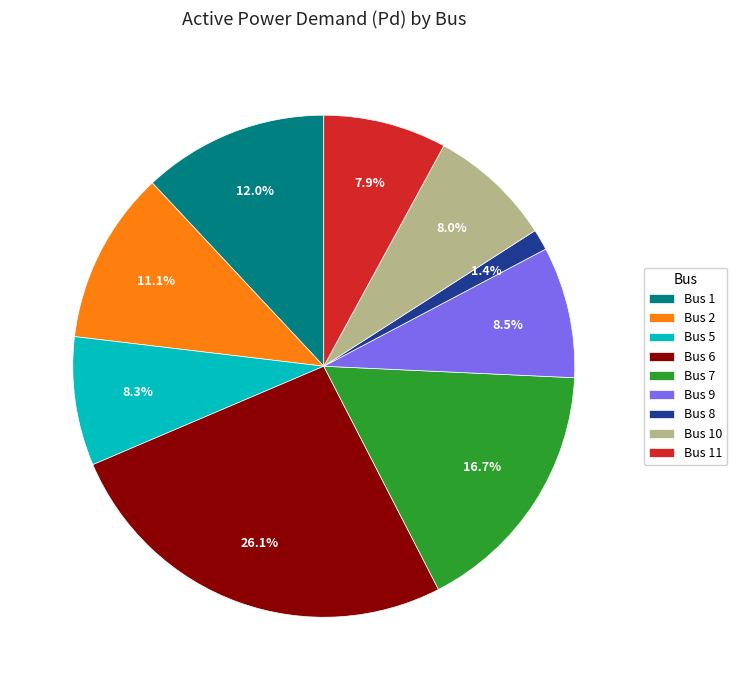

True or false: Bus 8 accounts for 1% of the total.

True